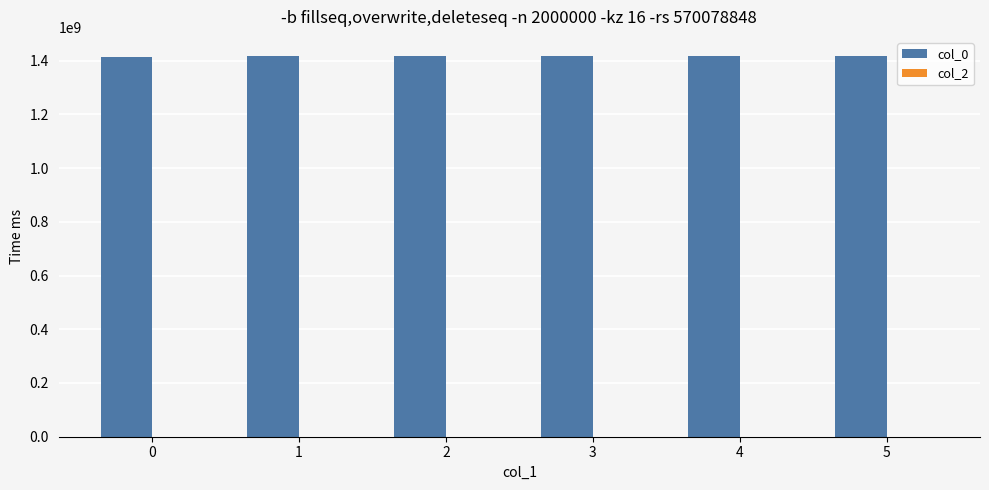

The chart shows a value of 2114735976 at 0. True or false?

False